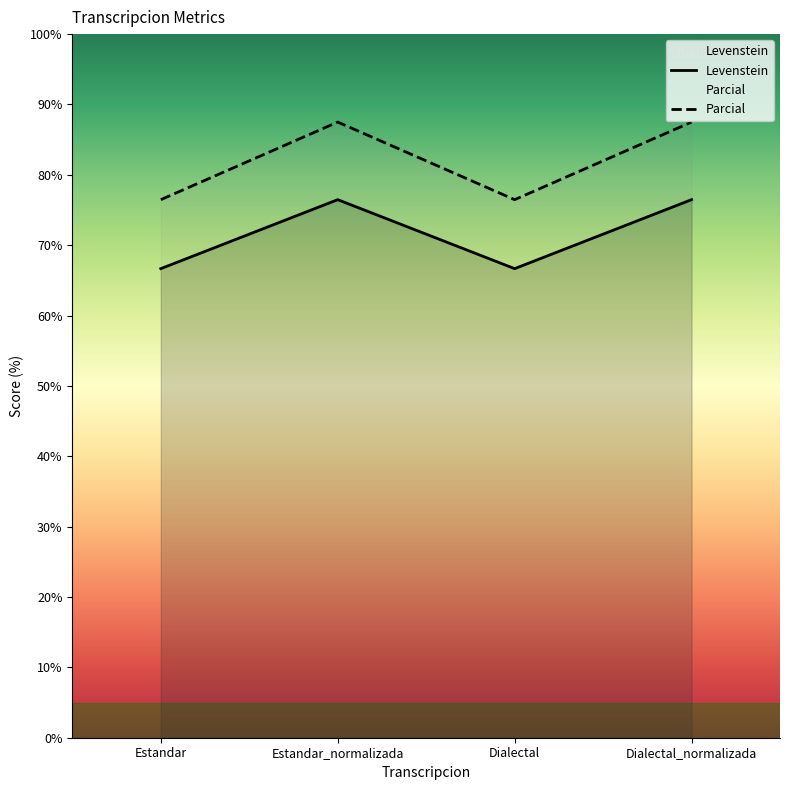

What is the sum of the Levenstein values at Estandar_normalizada and Estandar?

143.1